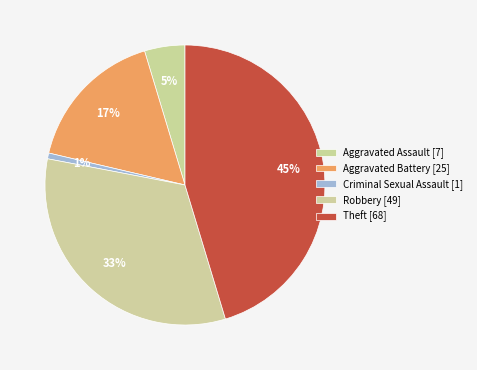

How many slices are in this pie chart?

5